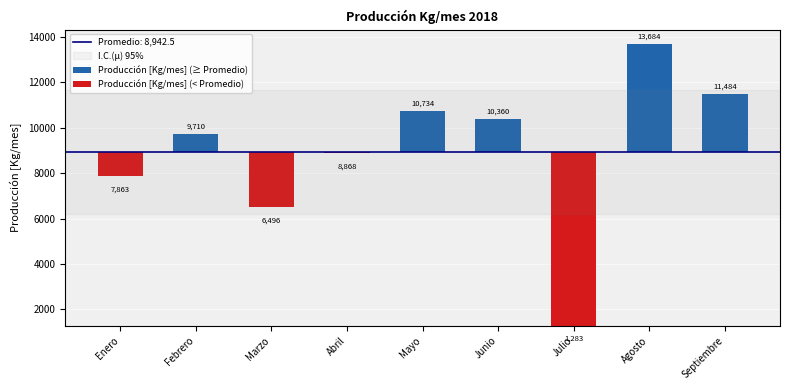

List the labels in order of value, smallest first.

Julio, Marzo, Enero, Abril, Febrero, Junio, Mayo, Septiembre, Agosto